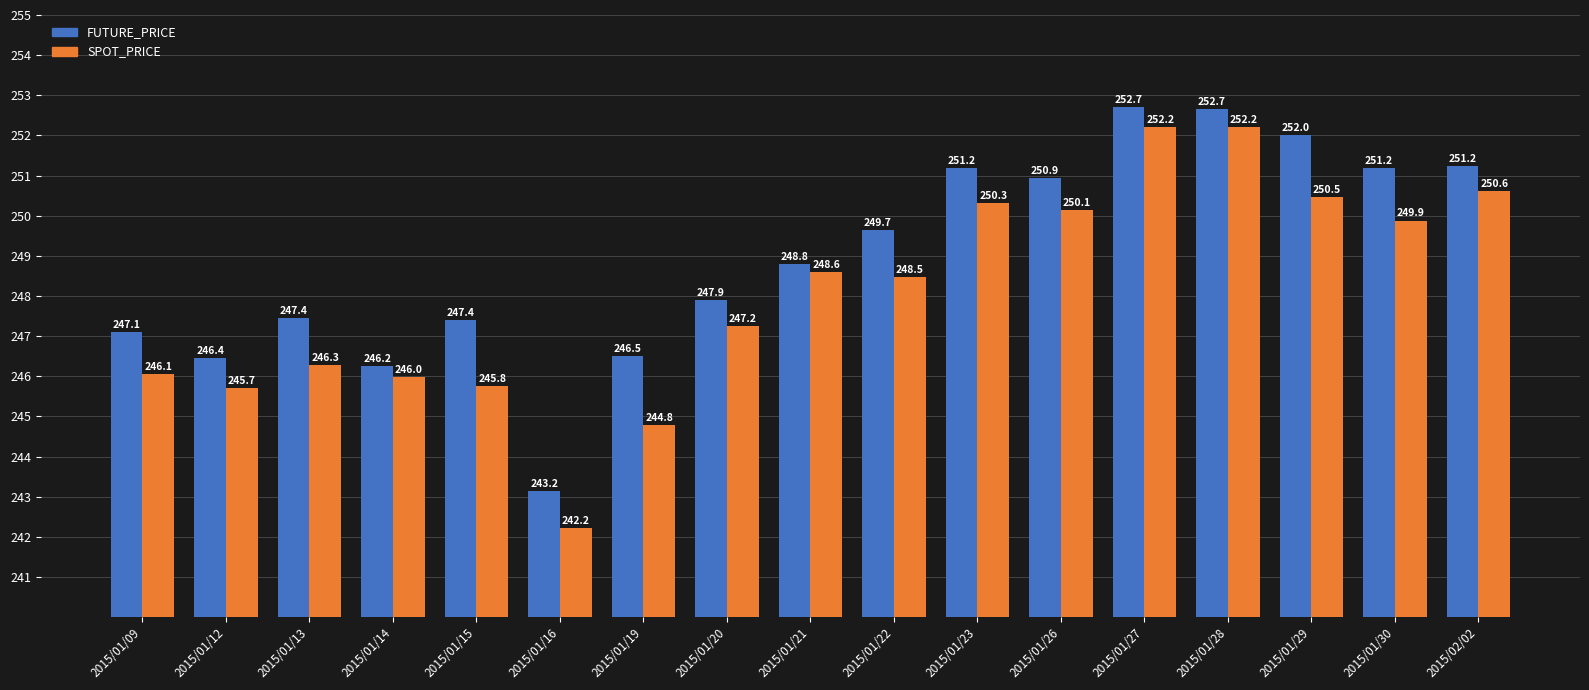

How many categories are shown in the chart?

17